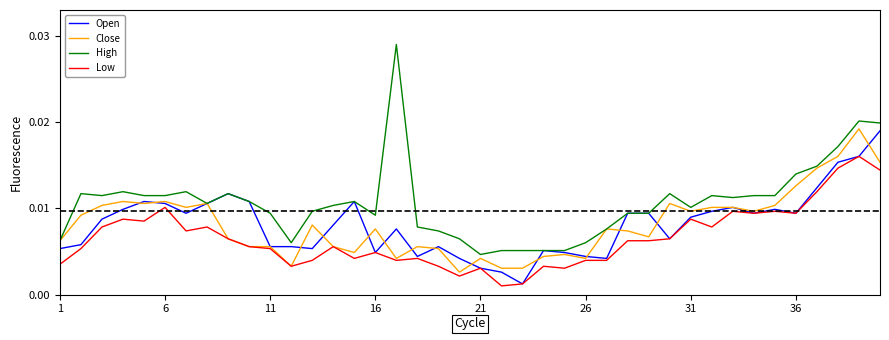

What is the sum of all Open values?

0.3